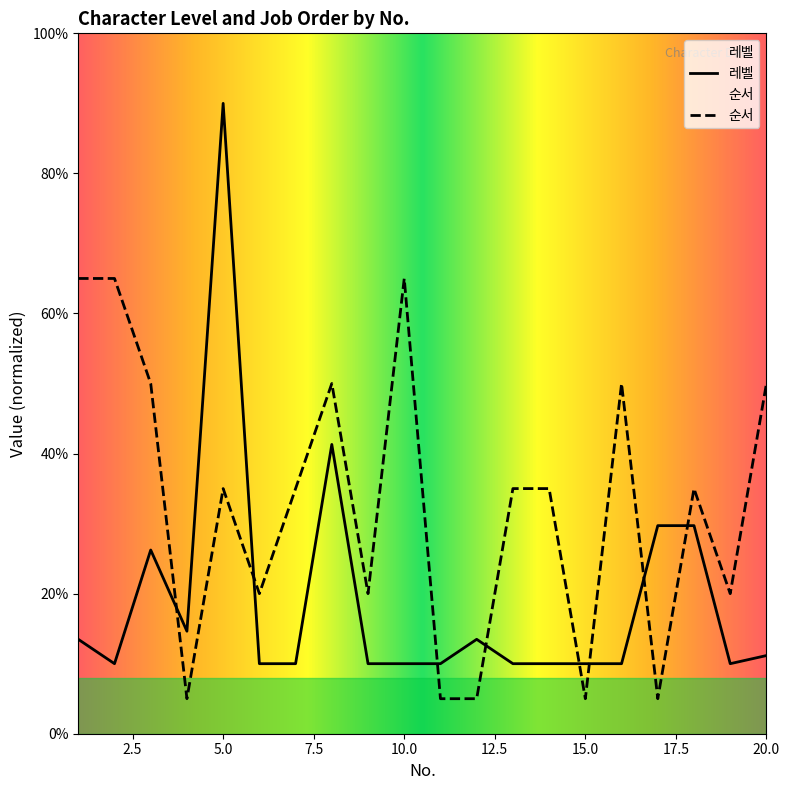

Rank the series at 12 from highest to lowest value.

레벨, 순서